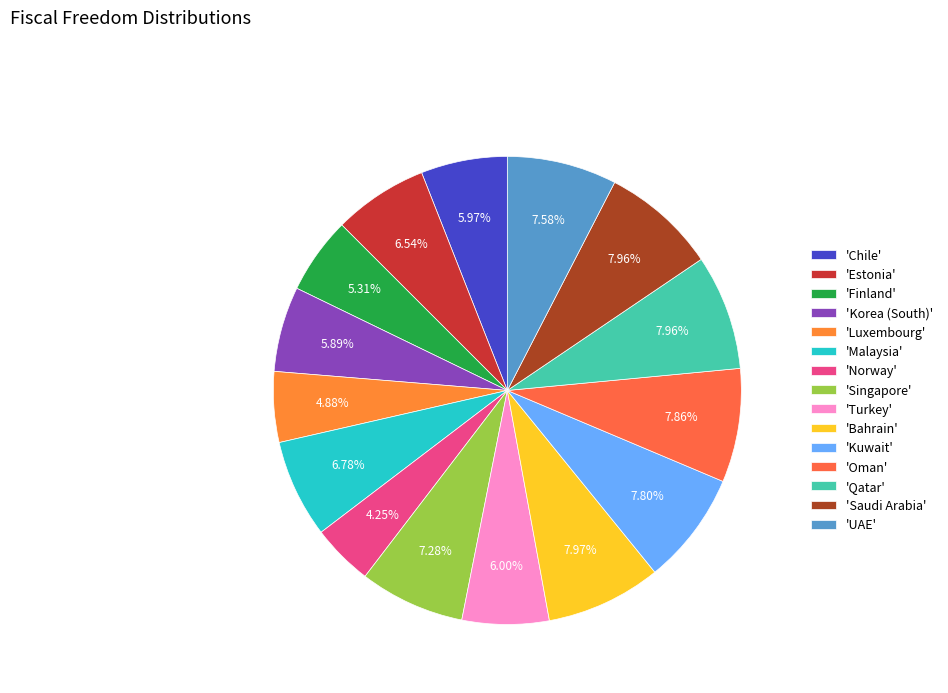

Count the number of slices in the pie.

15